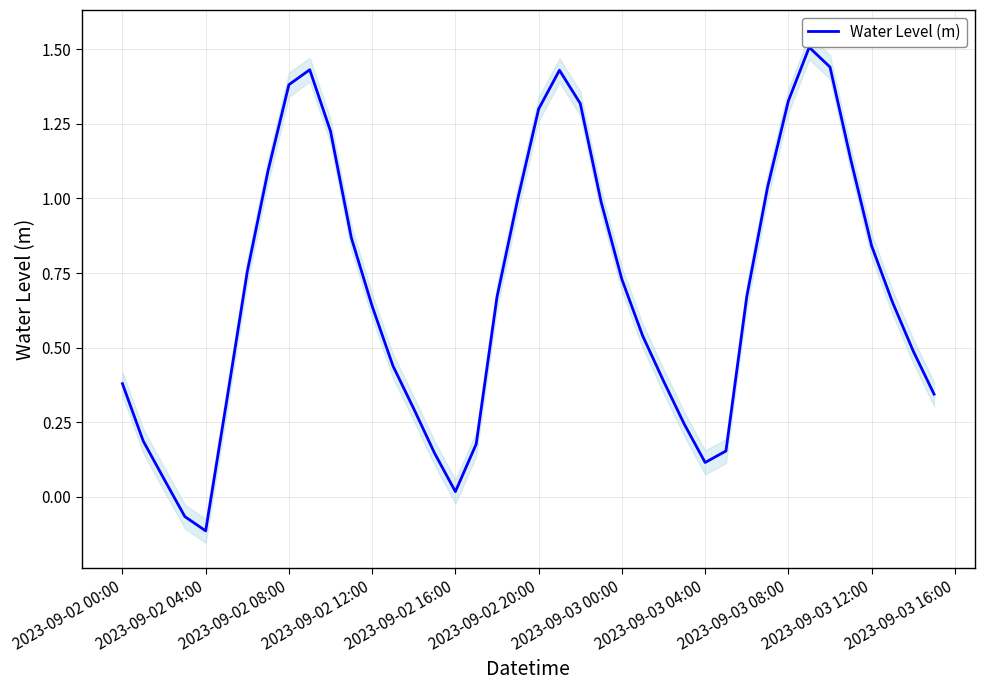

At which label does Water Level (m) reach its minimum?

2023-09-02 04:00